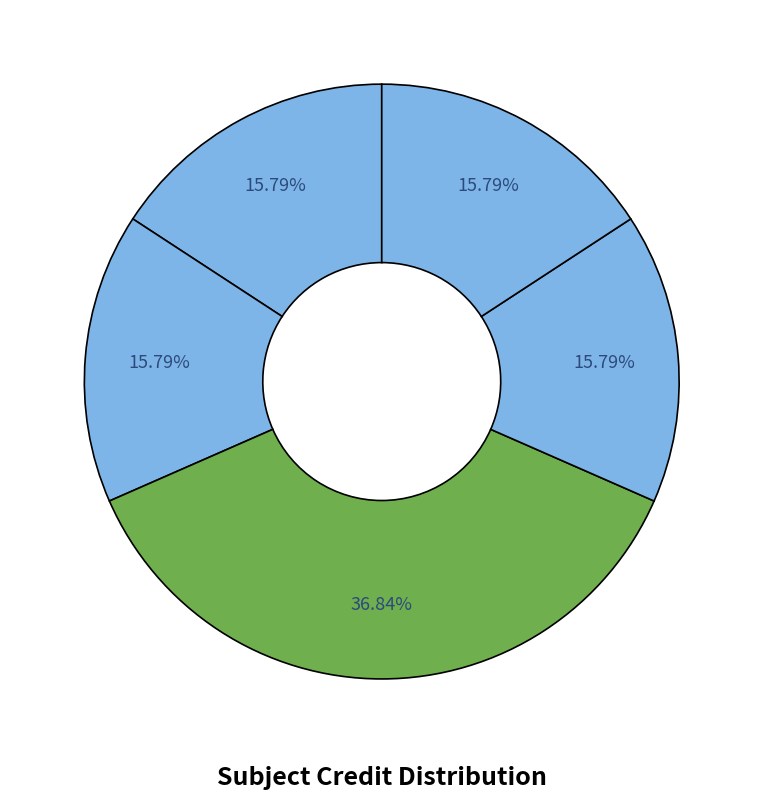

How many slices are in this pie chart?

5